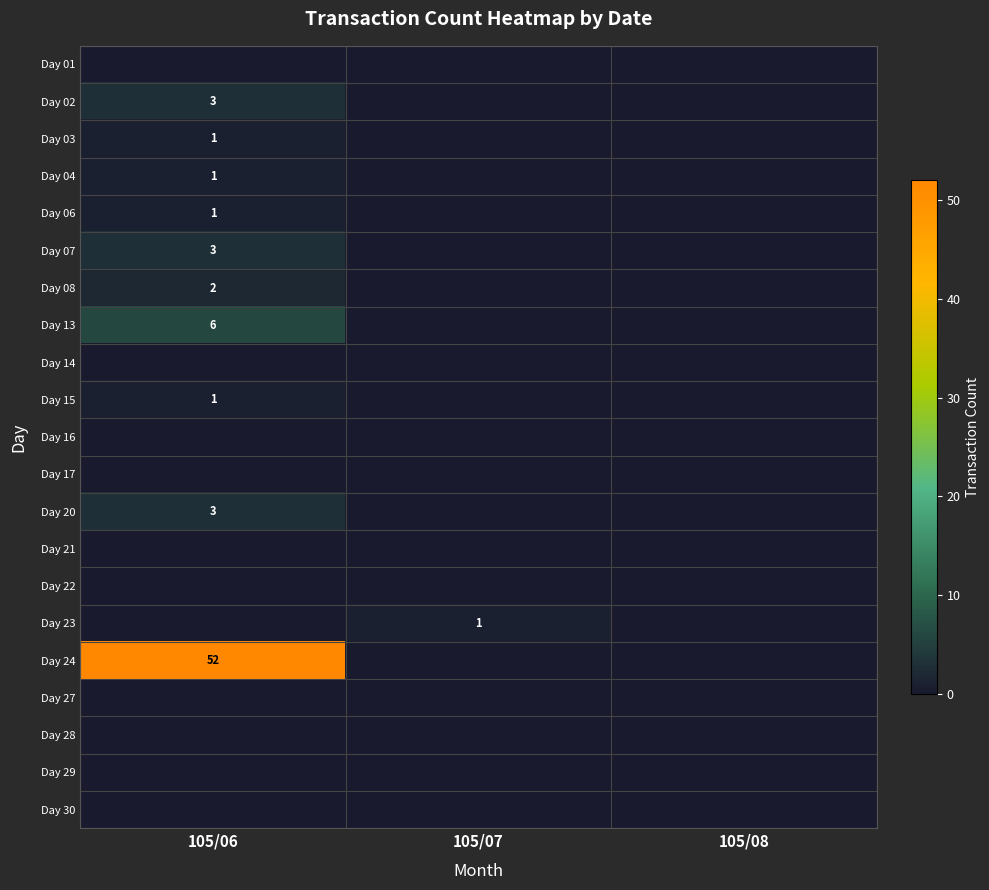

How many data points does each series have?

3